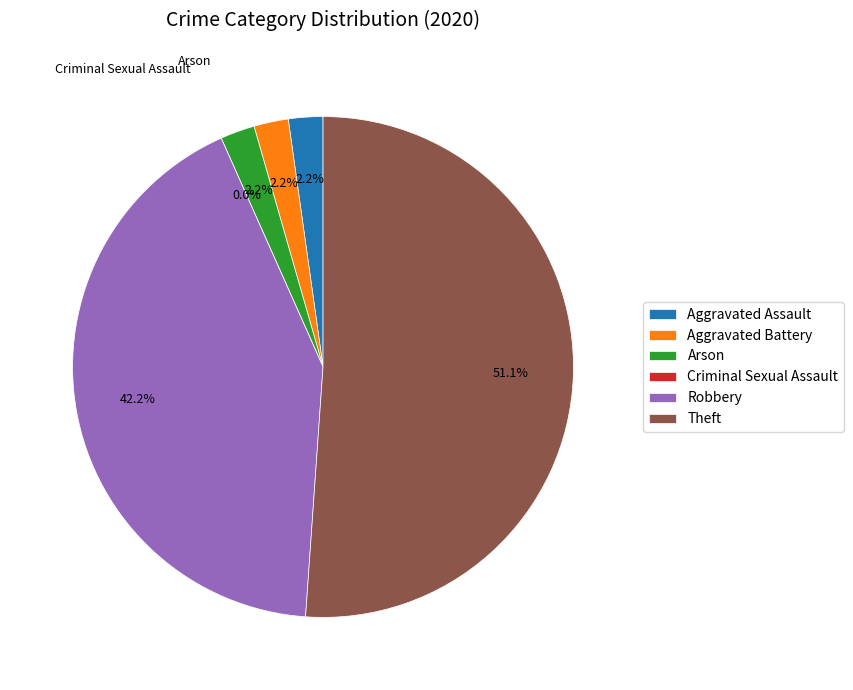

Is it true that Theft is 46% of the pie?

False